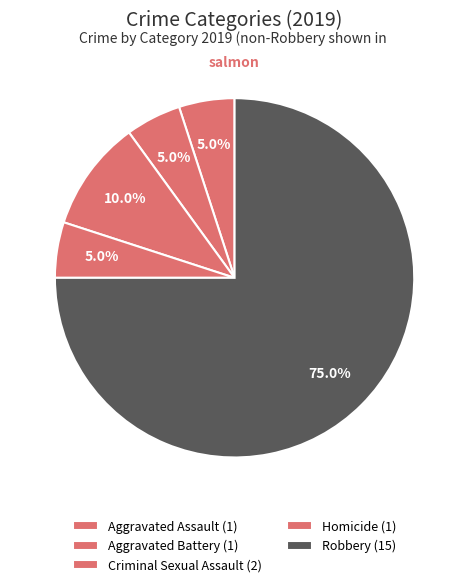

To the nearest percent, what portion does Aggravated Assault represent?

5%